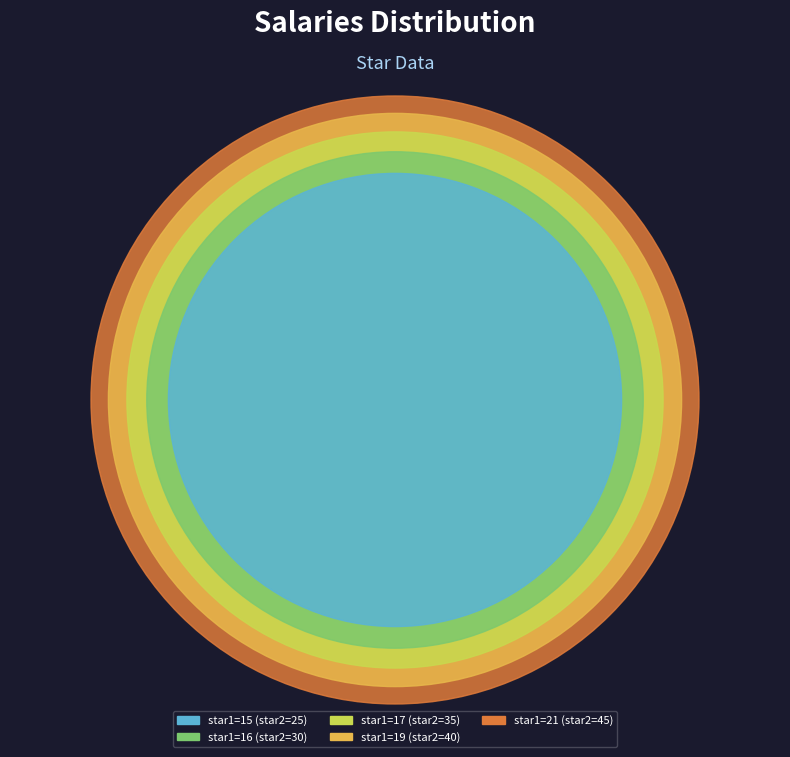

The 15 slice represents 29% of the pie. True or false?

False